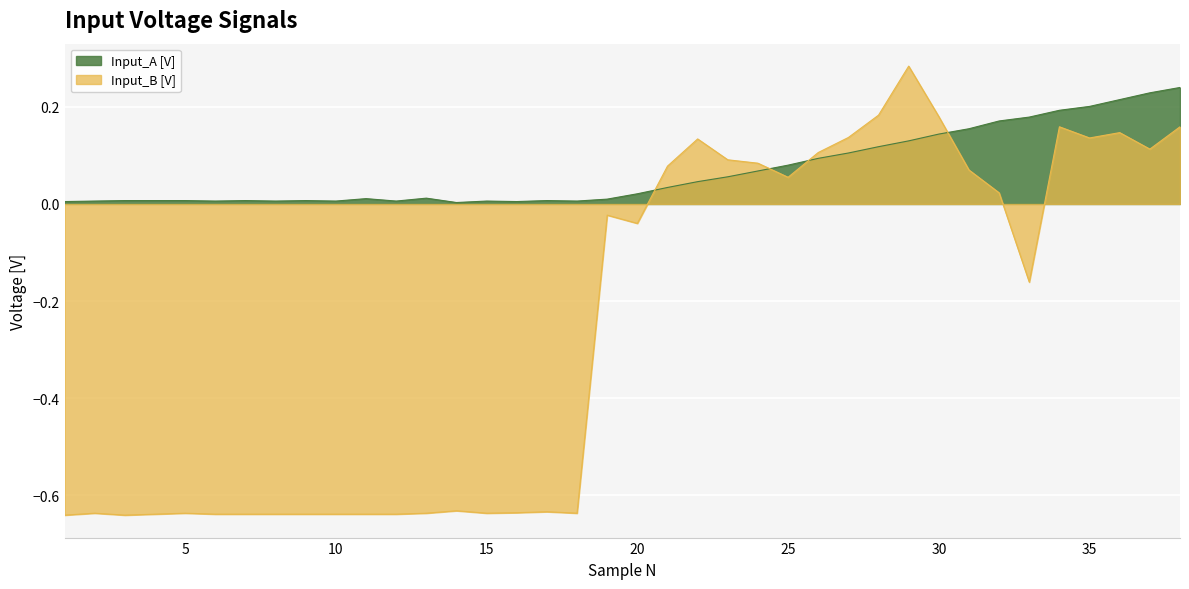

The Input_A [V] series shows 0.0 at 28. True or false?

False